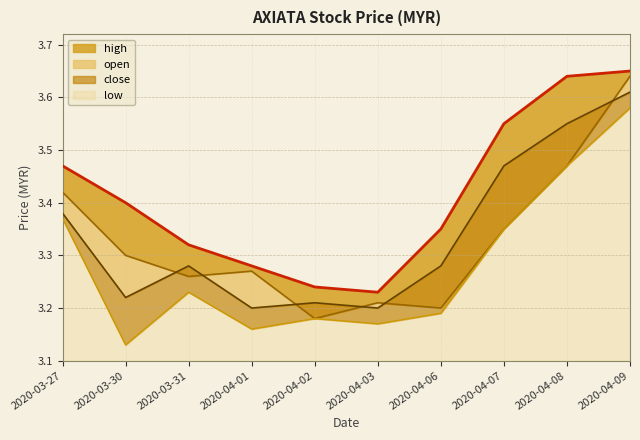

True or false: high has a value of 3.4 at 2020-03-30.

True